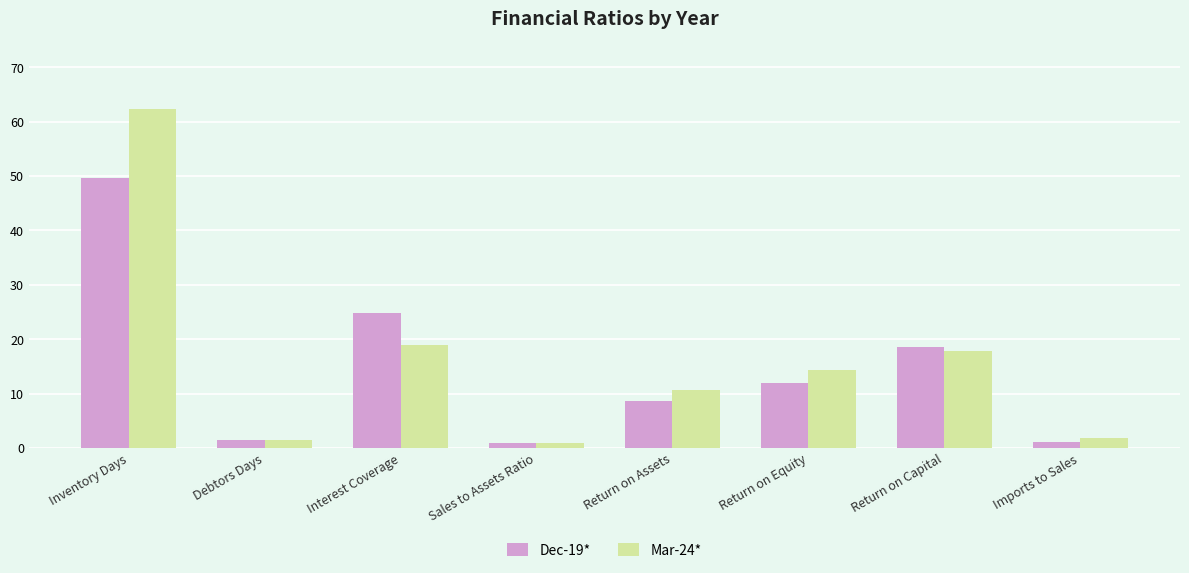

True or false: Dec-19* has a value of 83.9 at Inventory Days.

False